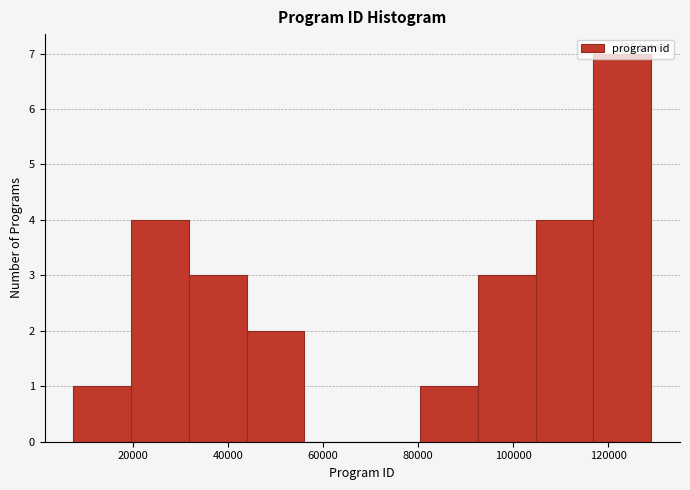

Over which range of the x-axis is the bar tallest?

116000 to 130000